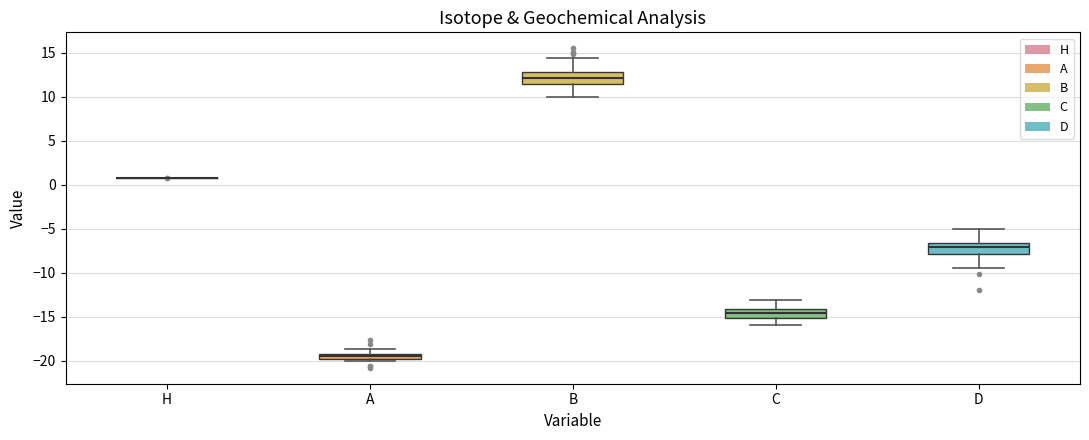

Where does the upper whisker of the box for D end on the y-axis? The values are not printed on the chart, so give them approximately, as read against the axis.

-5.0